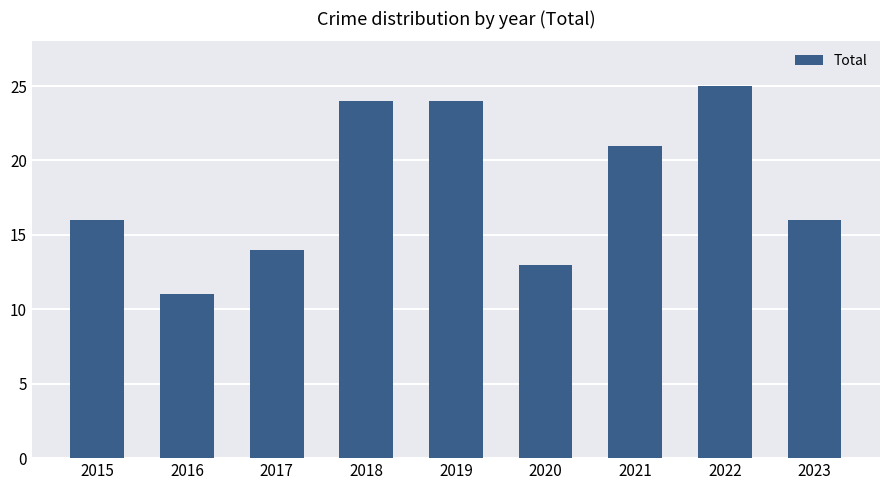

Reading left to right, list all the values displayed in this chart.

16	11	14	24	24	13	21	25	16